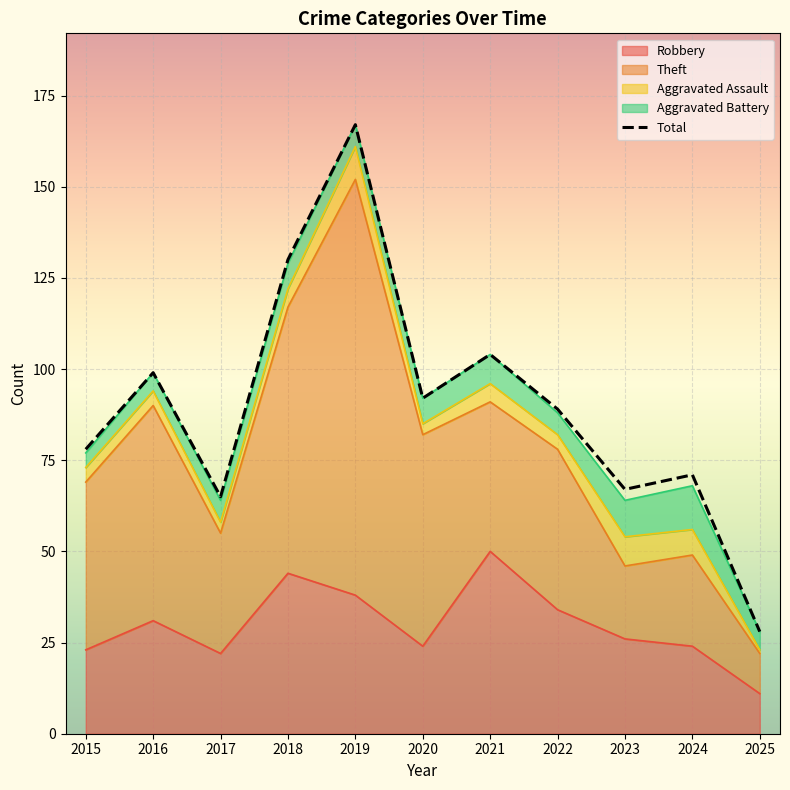

List the labels in order of value, smallest first.

2025, 2017, 2023, 2024, 2015, 2022, 2020, 2016, 2021, 2018, 2019